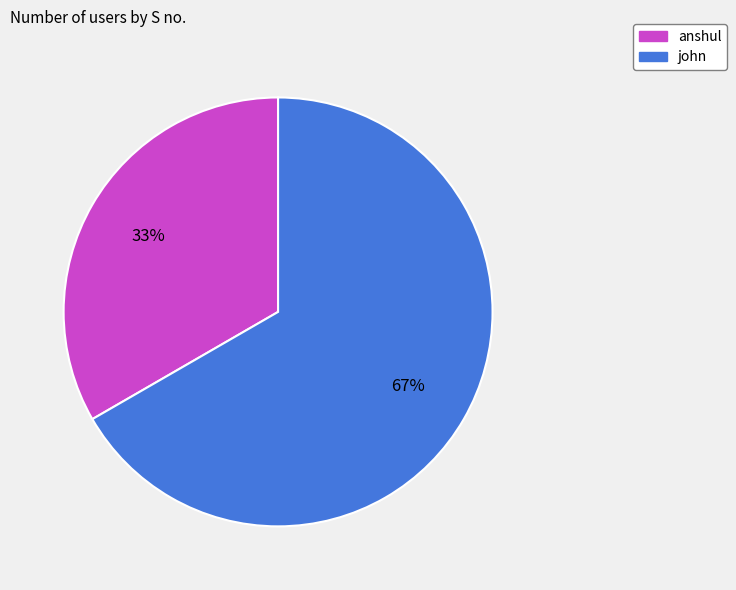

What percentage is the john slice, to the nearest percent?

67%